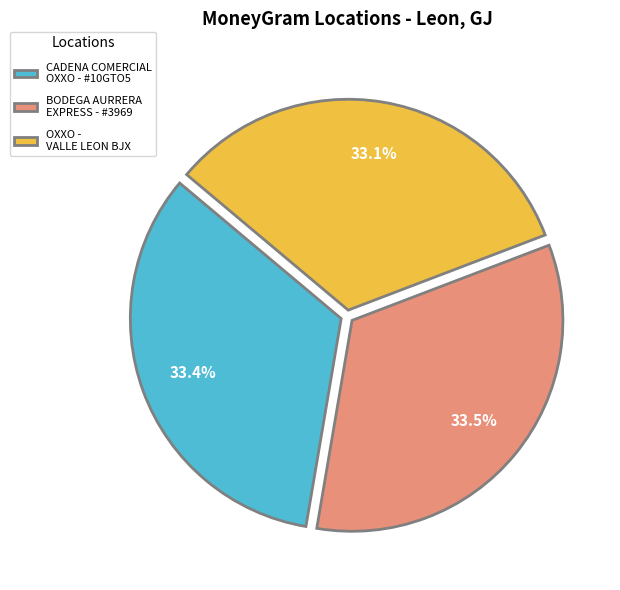

Count the number of slices in the pie.

3